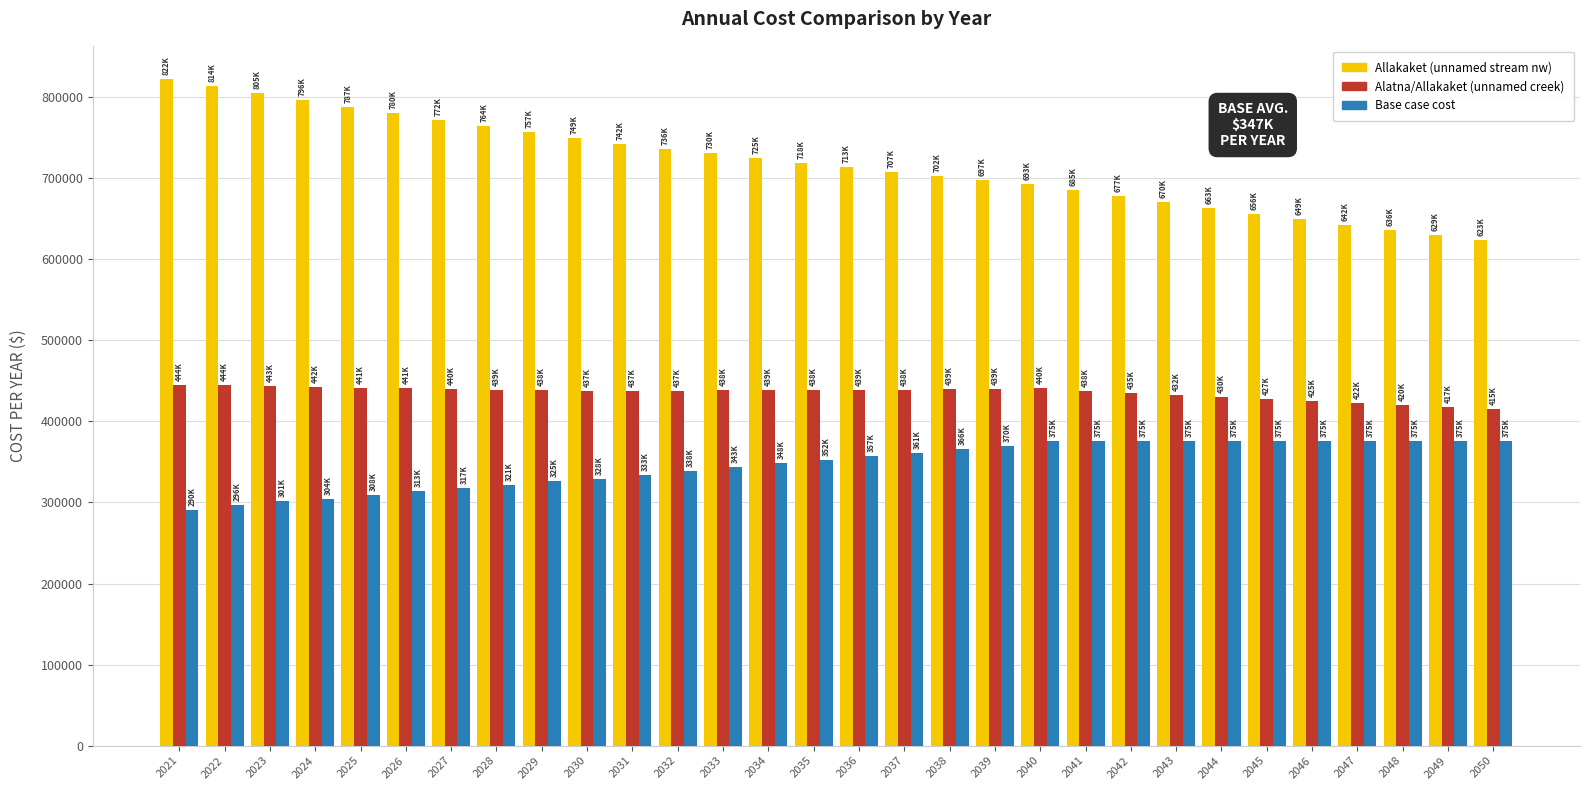

Which category has the highest value in the Allakaket (unnamed stream nw) series?

2021